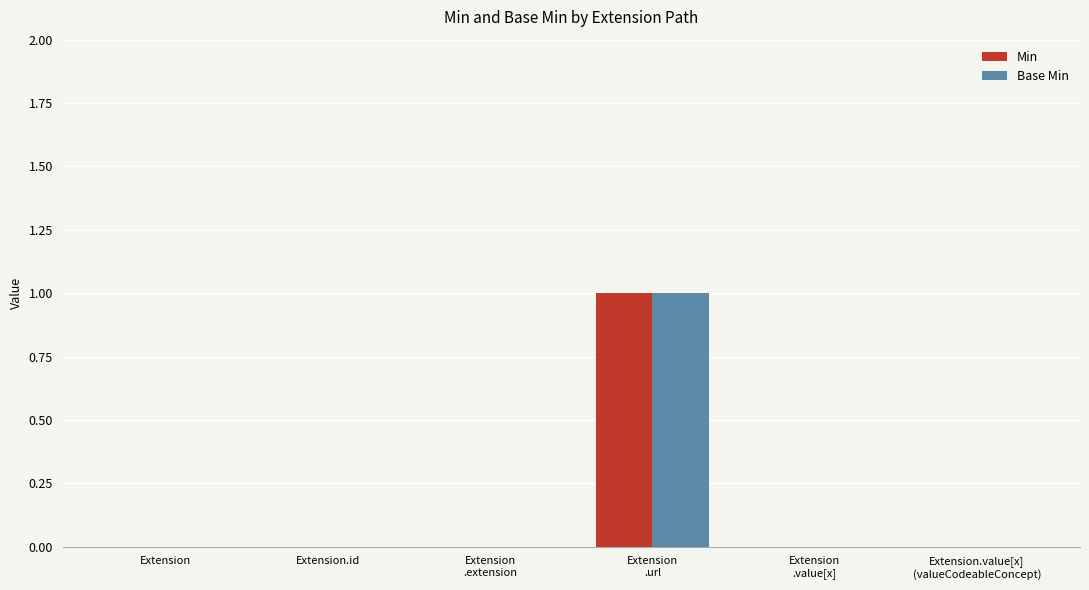

The value of Min at Extension.value[x]
(valueCodeableConcept) is 0. True or false?

True